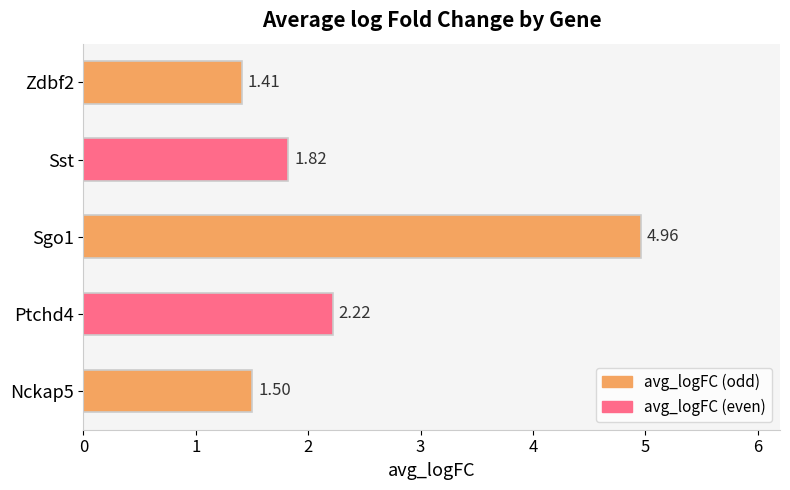

What is the change in value from Sst to Zdbf2?

-0.4